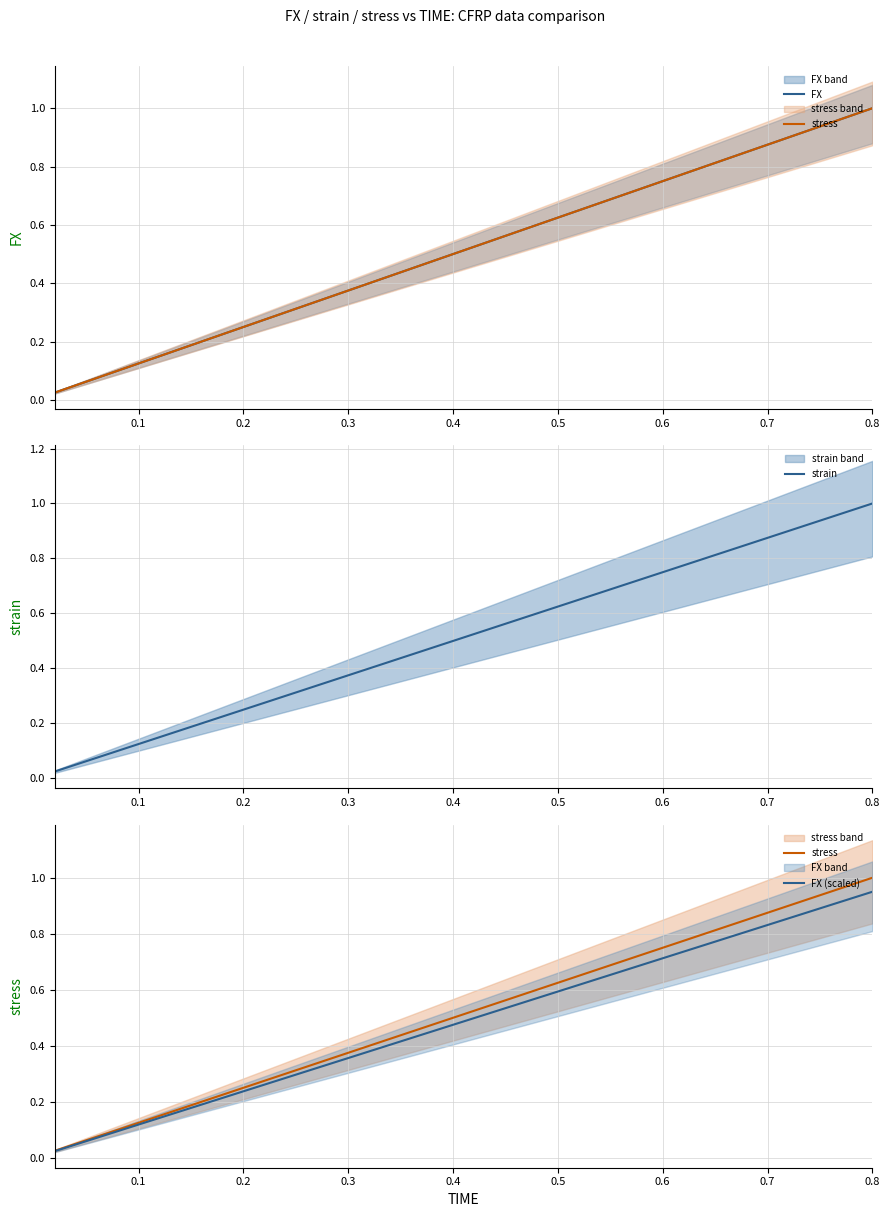

What is the total value across all series at 0.3?

1.5